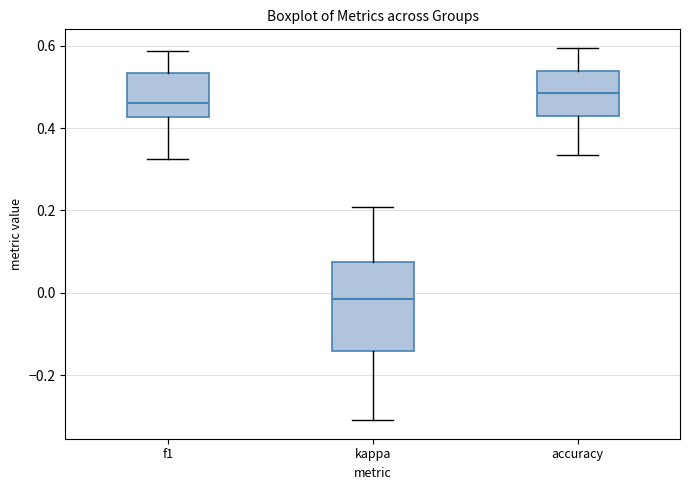

Reading left to right, read every box against the y-axis: the position of its median line, the range the box covers, and the ends of its whiskers. The values are not printed on the chart, so give them approximately, as read against the axis.

f1: median 0.46, box 0.42 to 0.54, whiskers 0.32 to 0.58
kappa: median -0.02, box -0.14 to 0.08, whiskers -0.30 to 0.20
accuracy: median 0.48, box 0.42 to 0.54, whiskers 0.34 to 0.60